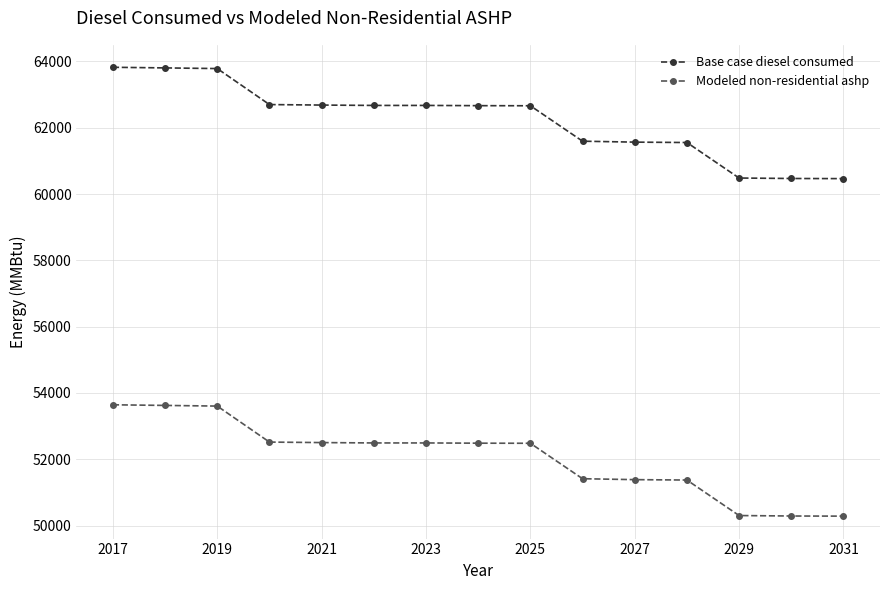

What is the sum of all Base case diesel consumed values?

933603.0